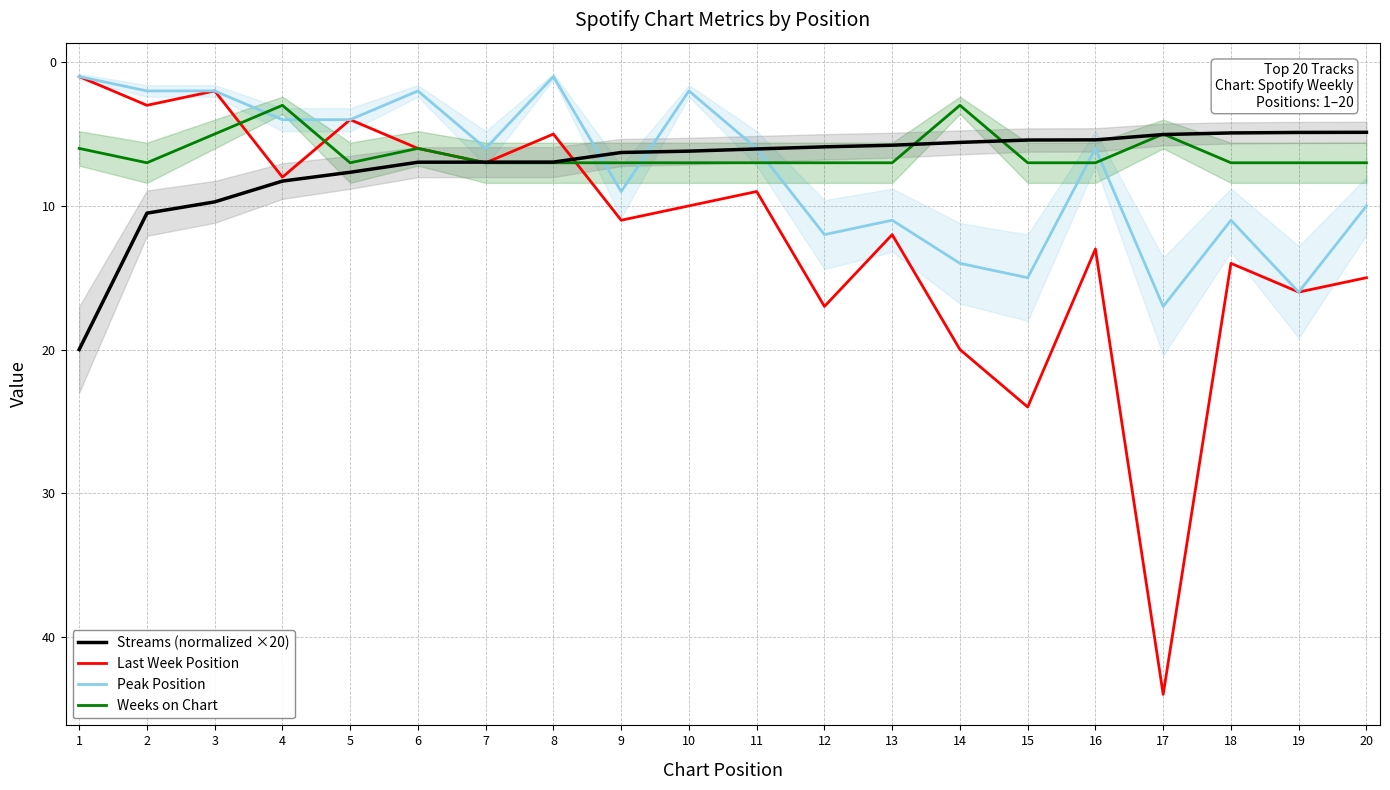

Reading left to right, list all the values displayed in this chart.

Streams (normalized ×20): 20.0	10.5	9.7	8.3	7.7	7.0	7.0	7.0	6.3	6.2	6.0	5.9	5.8	5.6	5.4	5.4	5.0	4.9	4.9	4.9
Last Week Position: 1.0	3.0	2.0	8.0	4.0	6.0	7.0	5.0	11.0	10.0	9.0	17.0	12.0	20.0	24.0	13.0	44.0	14.0	16.0	15.0
Peak Position: 1.0	2.0	2.0	4.0	4.0	2.0	6.0	1.0	9.0	2.0	6.0	12.0	11.0	14.0	15.0	6.0	17.0	11.0	16.0	10.0
Weeks on Chart: 6.0	7.0	5.0	3.0	7.0	6.0	7.0	7.0	7.0	7.0	7.0	7.0	7.0	3.0	7.0	7.0	5.0	7.0	7.0	7.0